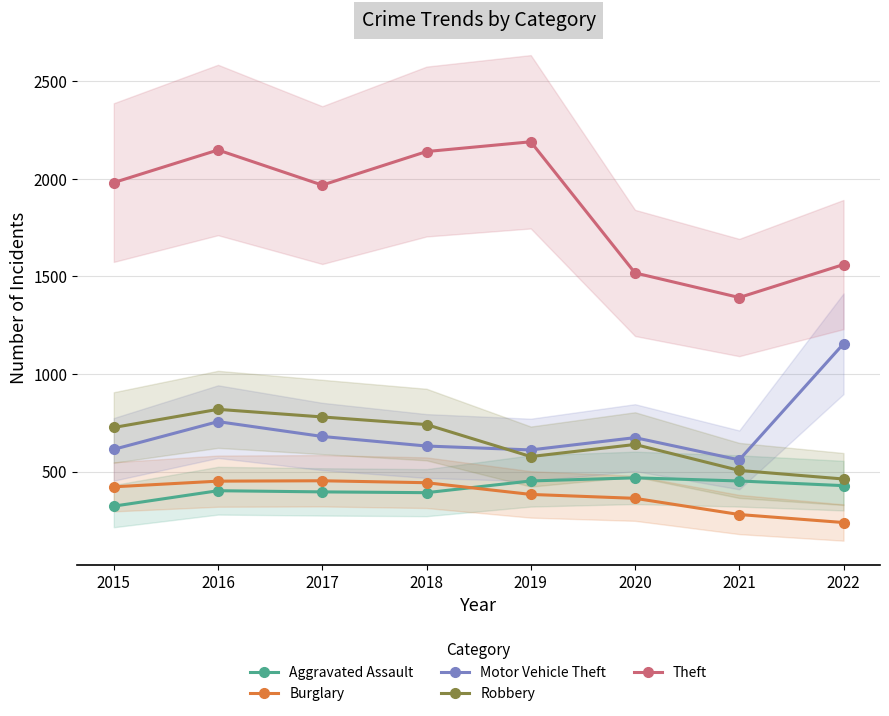

List the labels in order of Burglary value, smallest first.

2022, 2021, 2020, 2019, 2015, 2018, 2016, 2017